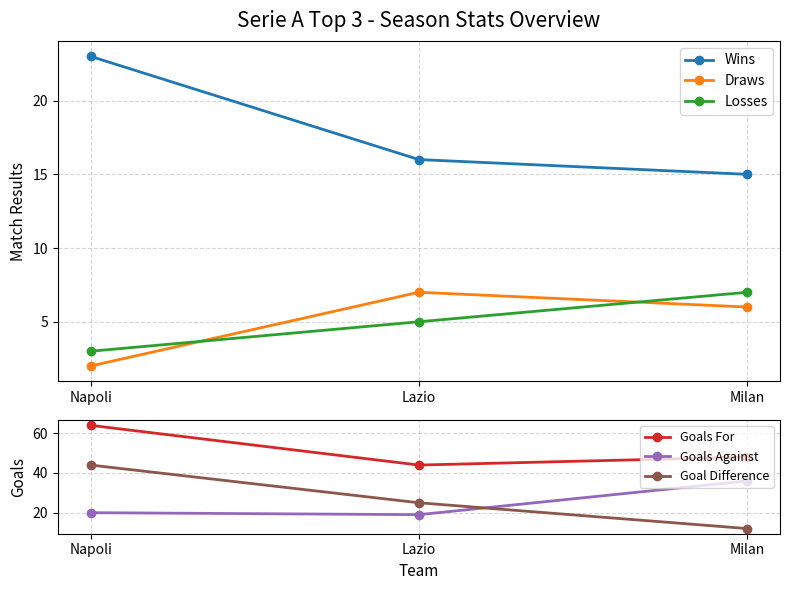

What is the smallest value displayed?

2